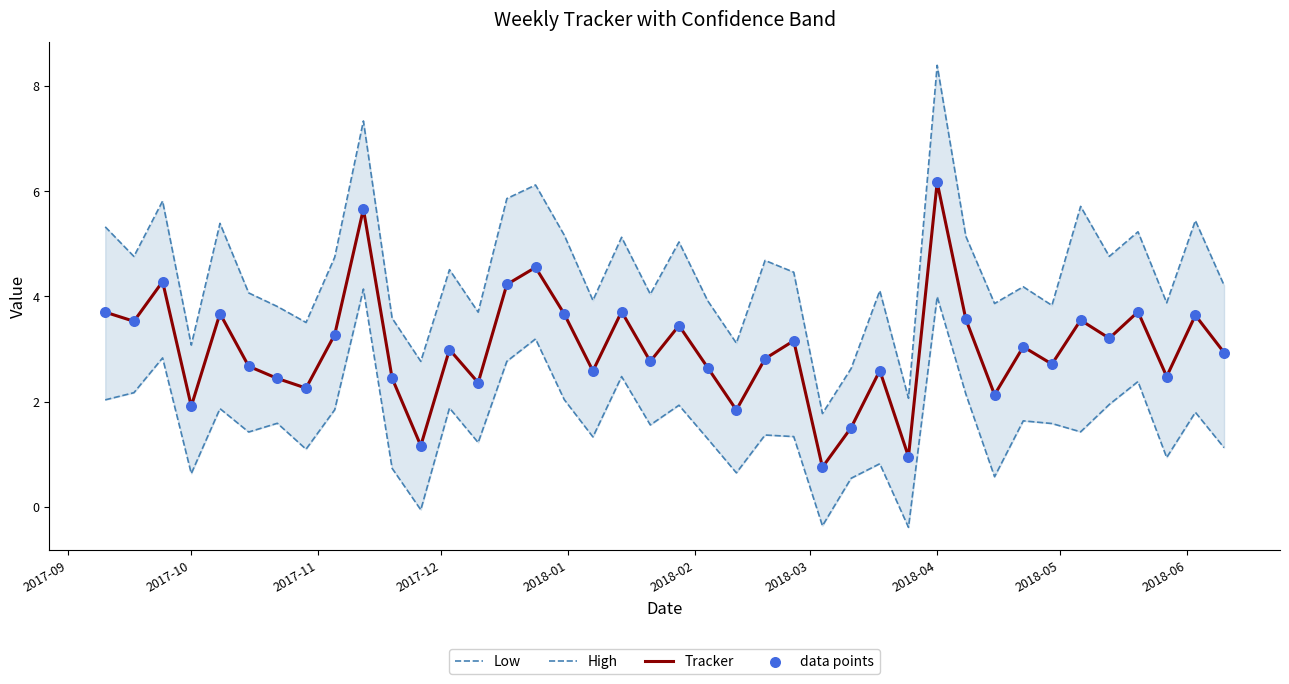

Which series reaches the maximum Y coordinate?

High